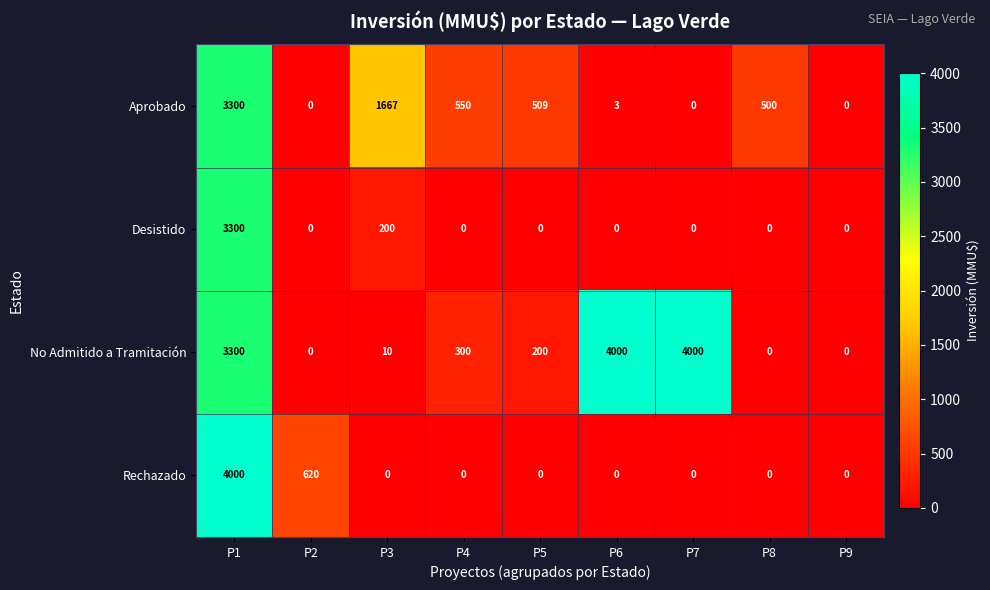

Between P4 and P5, which series saw the biggest shift?

No Admitido a Tramitación